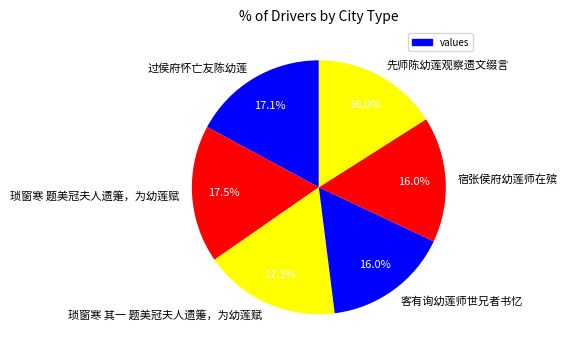

Do 琐窗寒 题美冠夫人遗箑，为幼莲赋 and 琐窗寒 其一 题美冠夫人遗箑，为幼莲赋 together represent more than half of the pie?

No